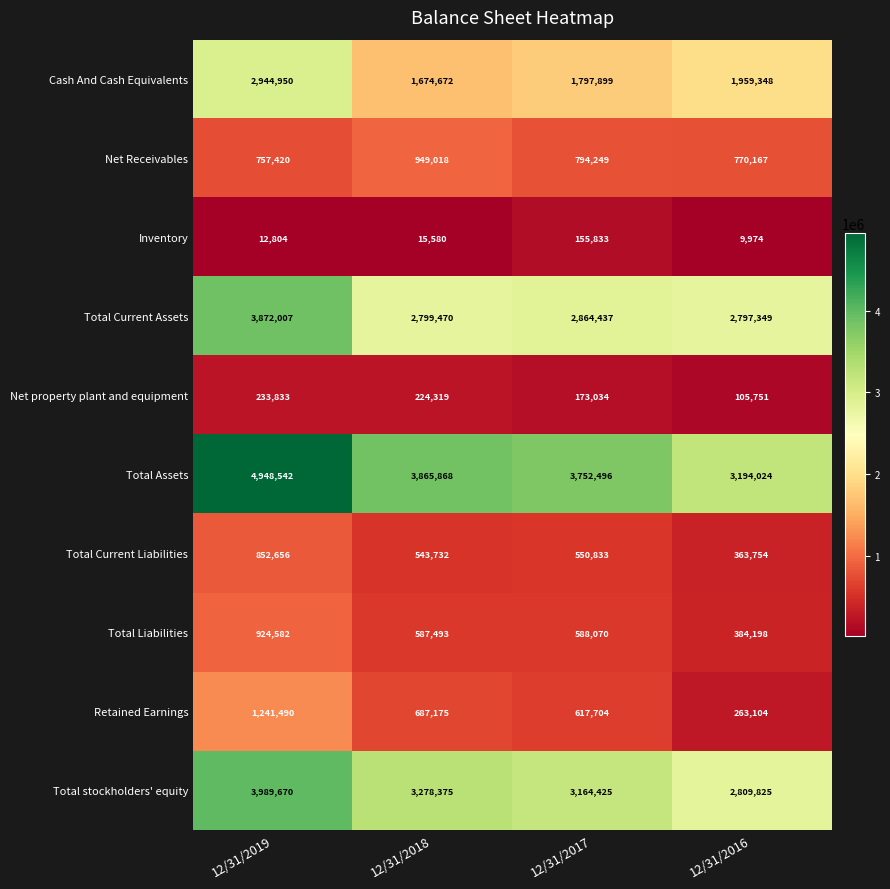

What is the minimum value for Total Assets?

3194024